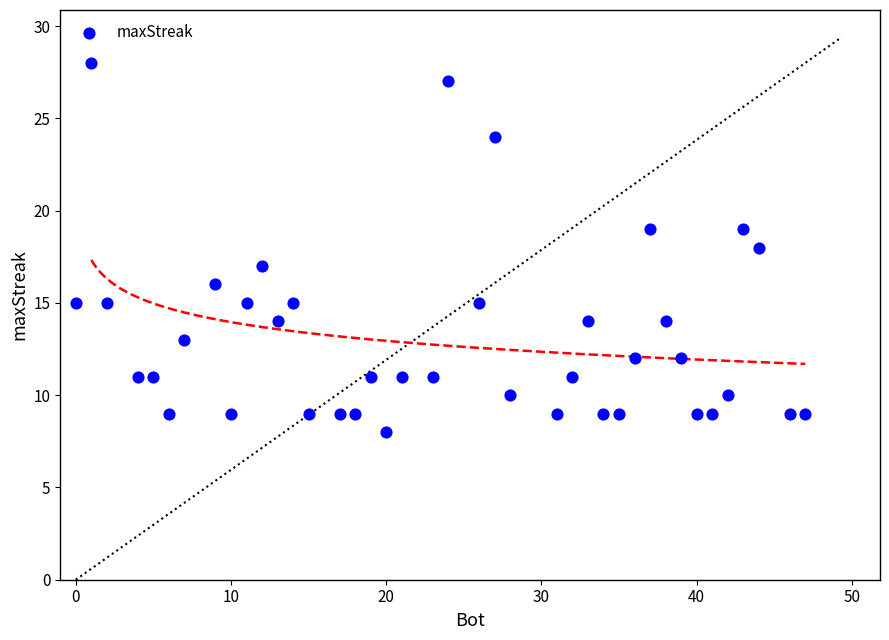

What is the range of Y values (max minus min)?

20